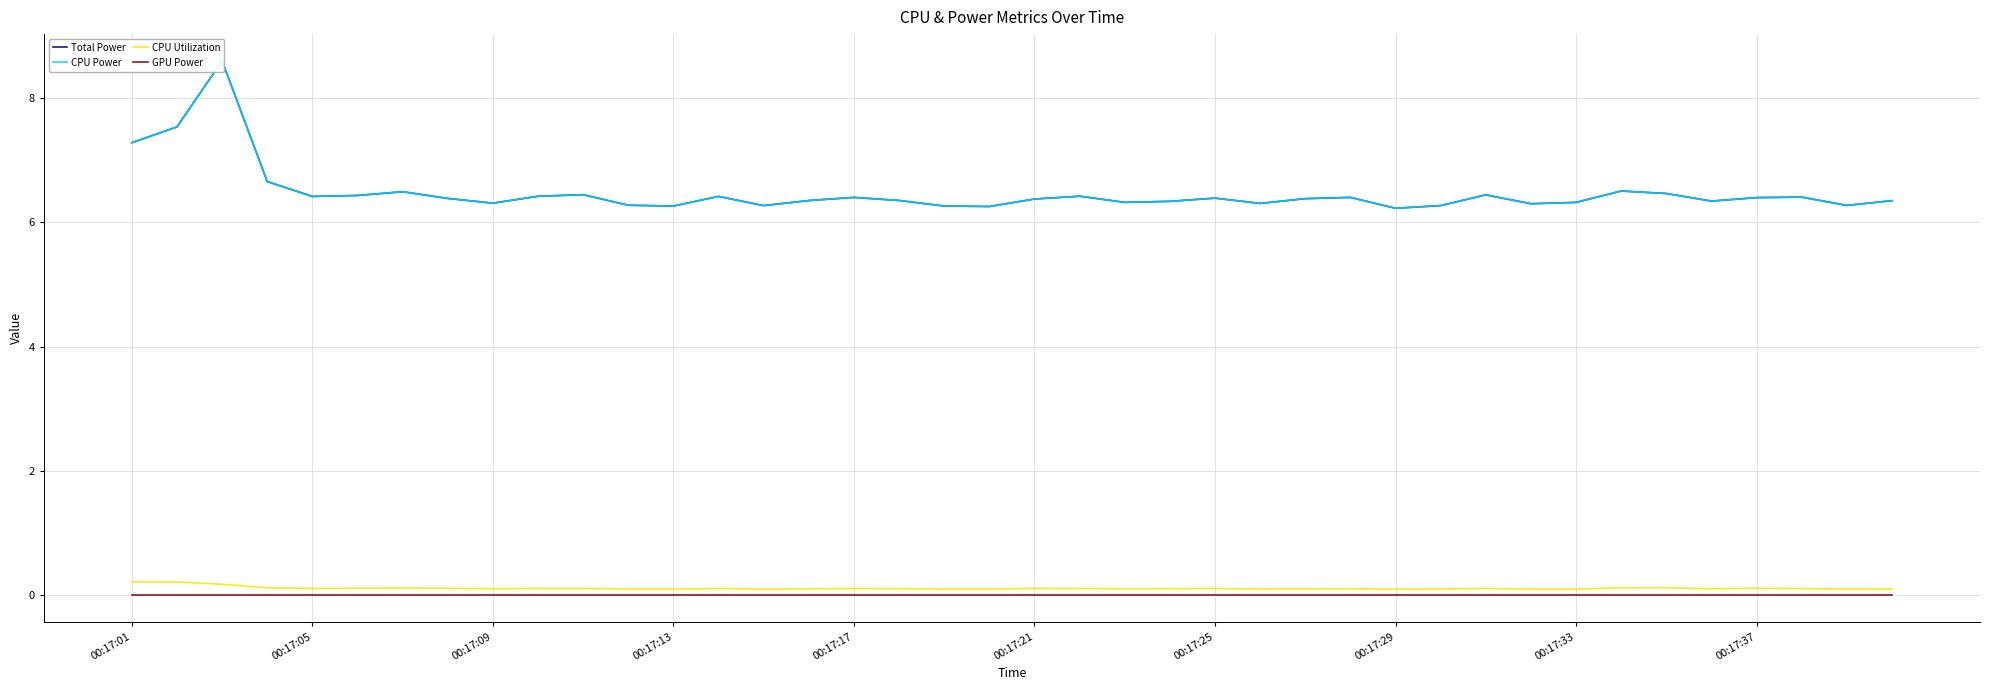

Which series has the largest total across all categories?

Total Power